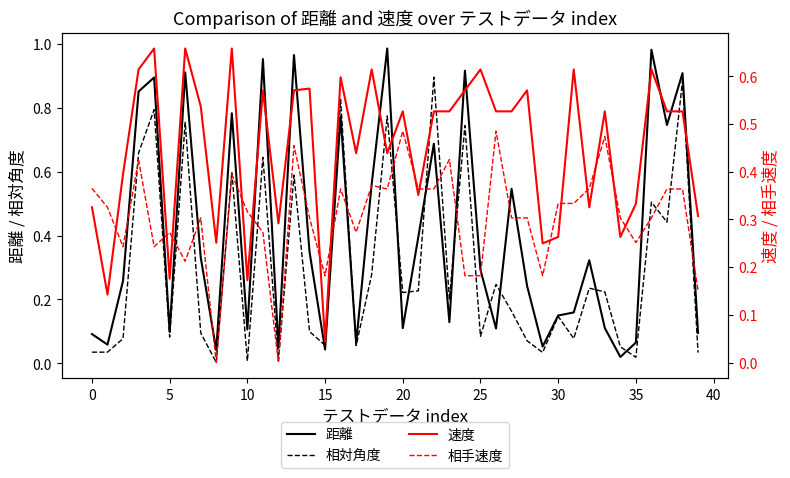

Read the 距離 value at 14.

0.3